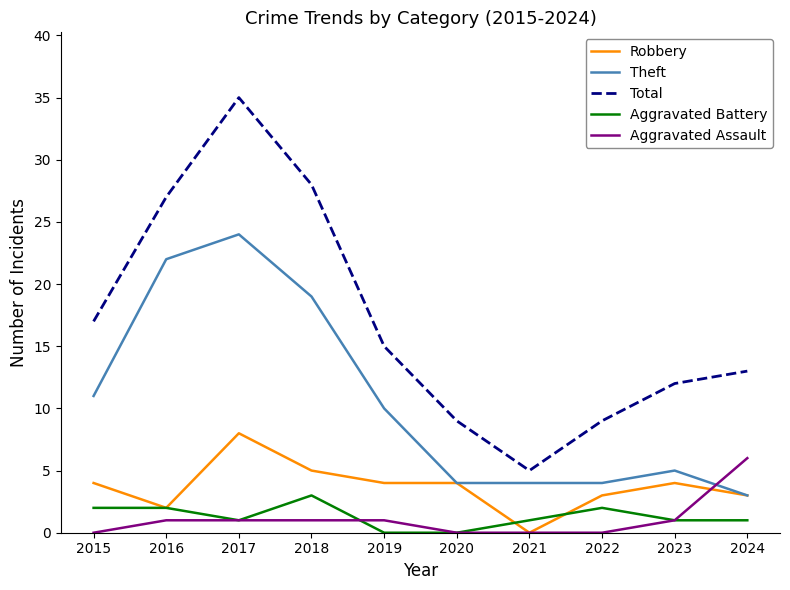

What is the total value across all series at 2024?

26